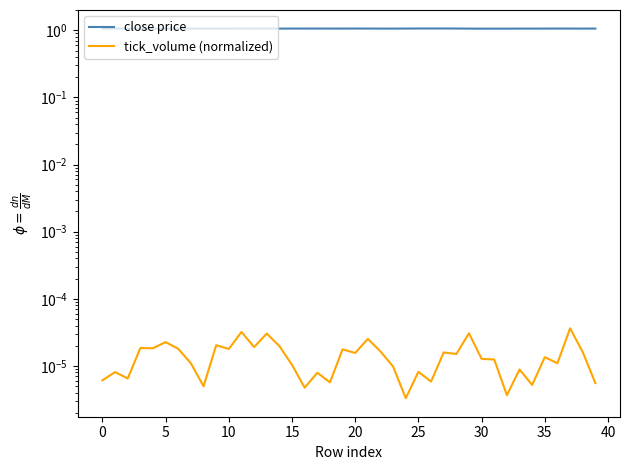

True or false: close price and tick_volume (normalized) intersect in this chart.

False